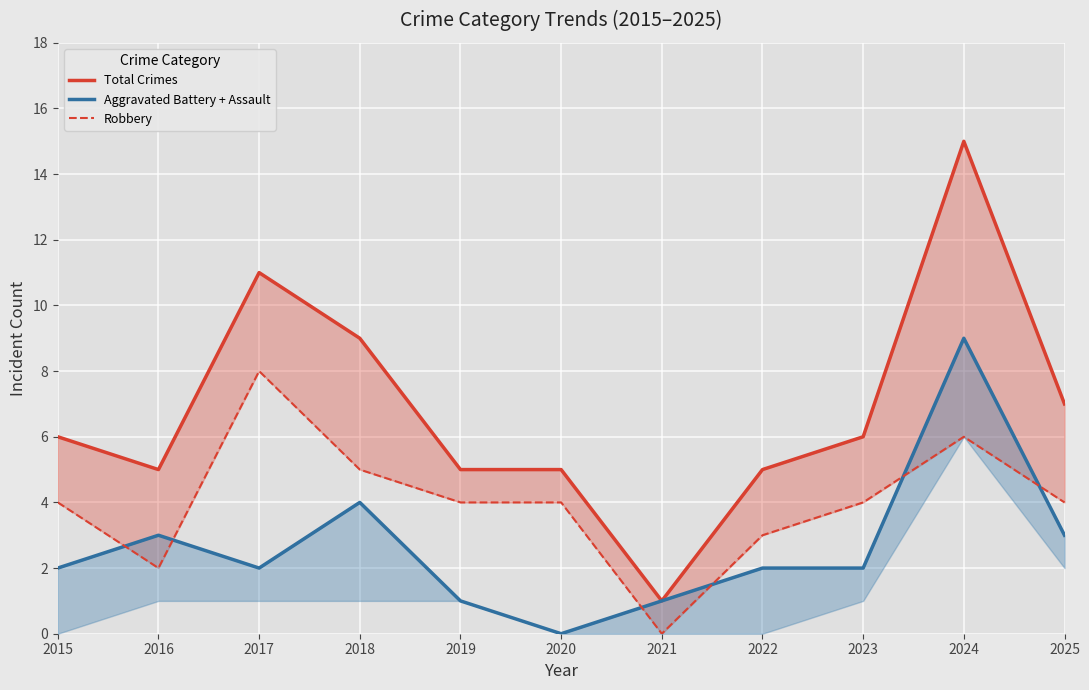

Reading left to right, transcribe all the data shown in this chart.

Total Crimes: 2015=6	2016=5	2017=11	2018=9	2019=5	2020=5	2021=1	2022=5	2023=6	2024=15	2025=7
Aggravated Battery + Assault: 2015=2	2016=3	2017=2	2018=4	2019=1	2020=0	2021=1	2022=2	2023=2	2024=9	2025=3
Robbery: 2015=4	2016=2	2017=8	2018=5	2019=4	2020=4	2021=0	2022=3	2023=4	2024=6	2025=4